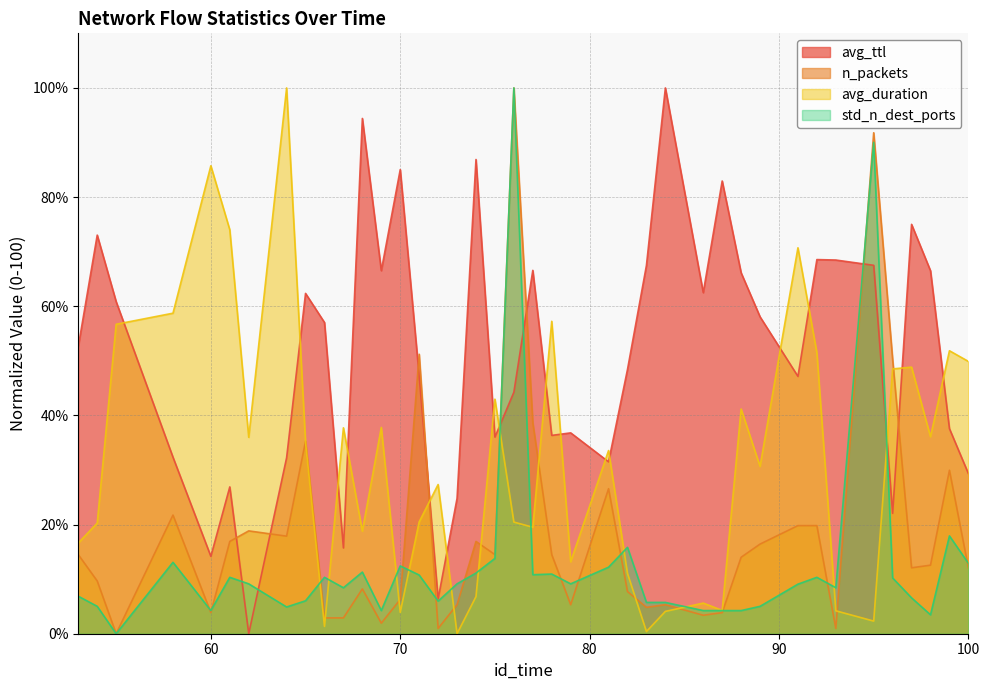

Is it true that n_packets equals 1.7 at 66?

False